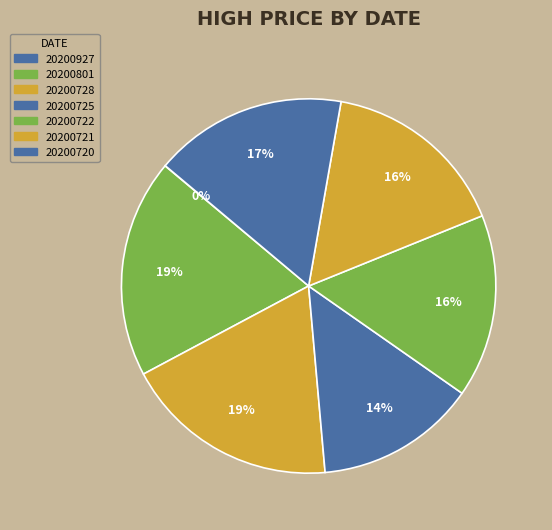

How many slices are in this pie chart?

7